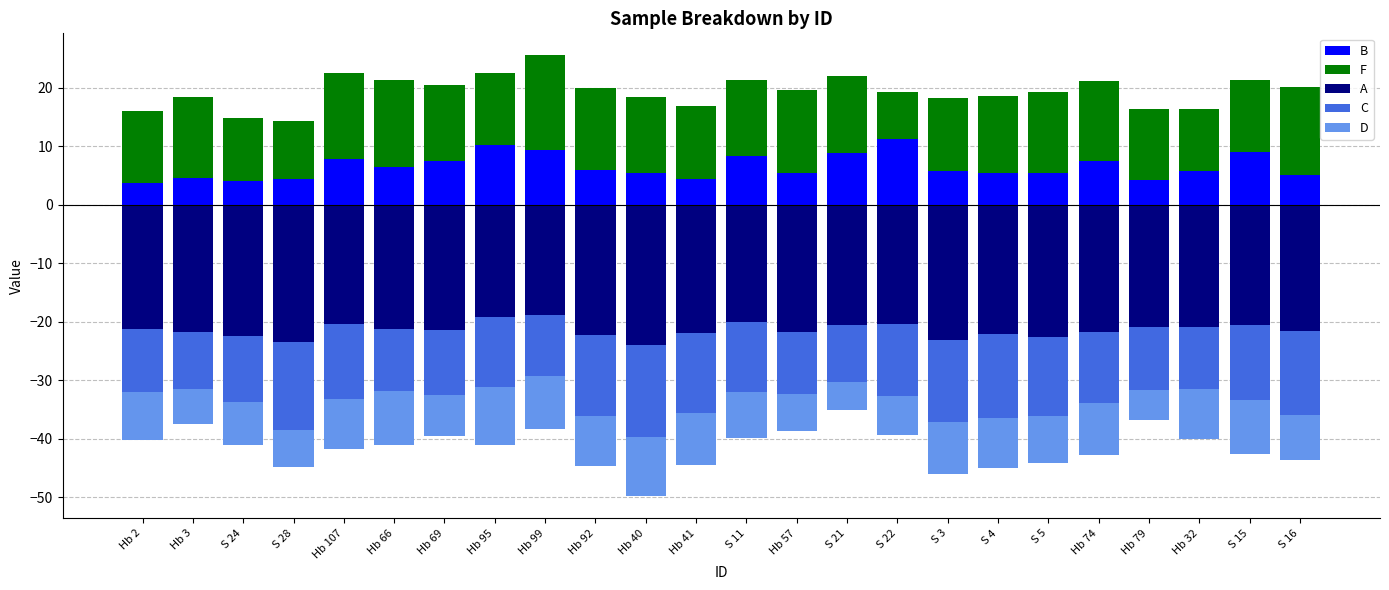

What is the spread (max minus min) of values at S 3?

35.6